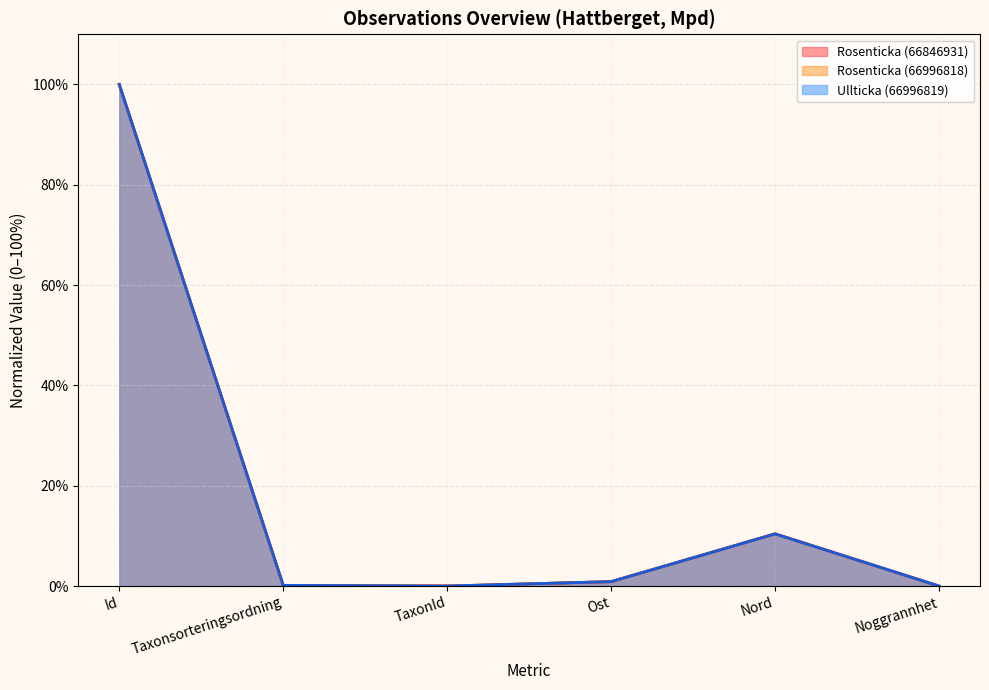

Which series has the largest total across all categories?

Rosenticka (66846931)